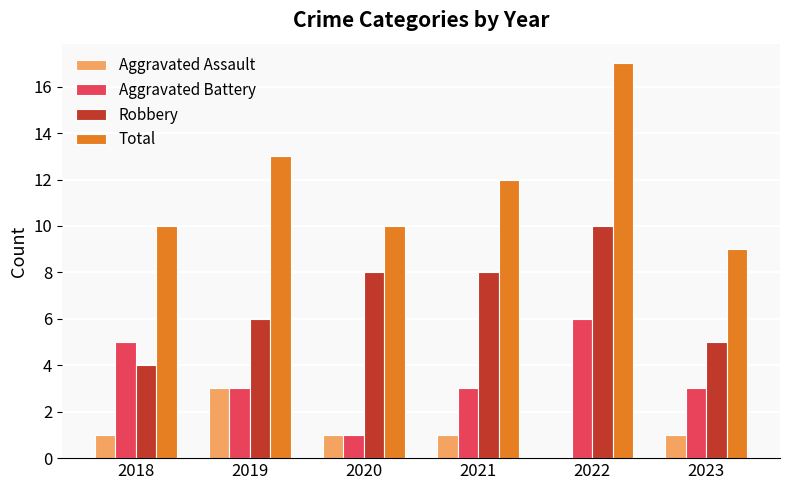

Is it true that Aggravated Assault equals 0 at 2020?

False